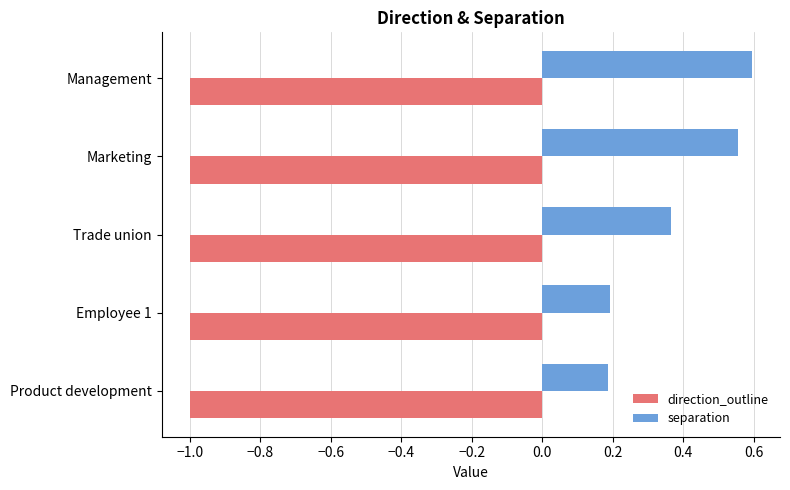

The direction_outline series shows -1.0 at Management. True or false?

True